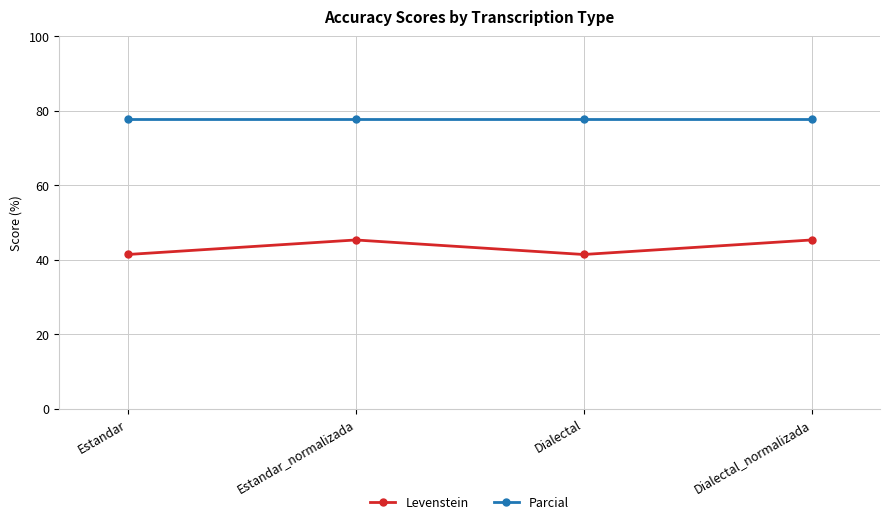

Is the value of Levenstein at Dialectal_normalizada greater than the value of Parcial at Estandar_normalizada?

No